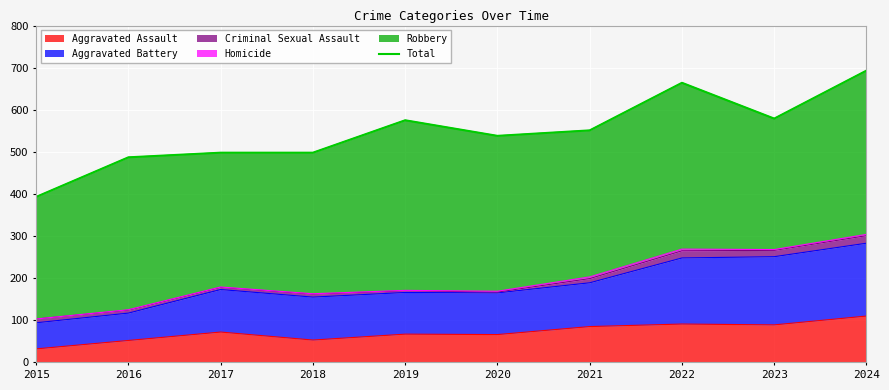

Which category has the lowest value across all series?

2015